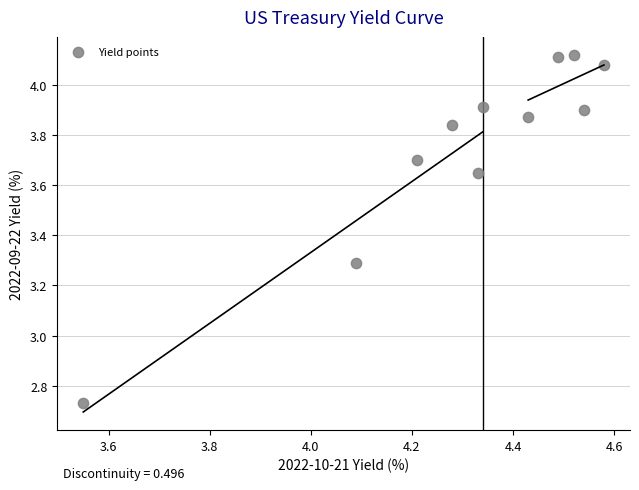

What is the average Y value?

3.7